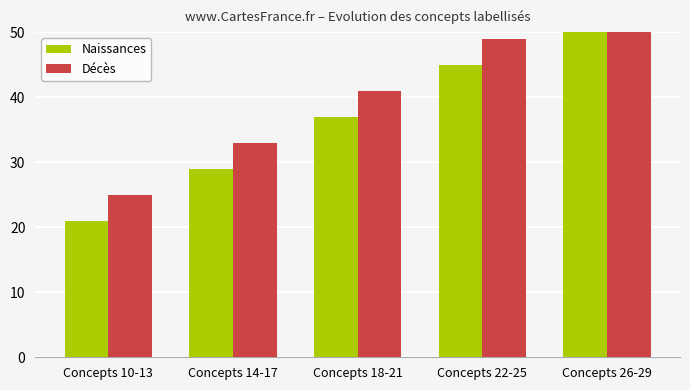

Which category has the highest value in the Décès series?

Concepts 26-29